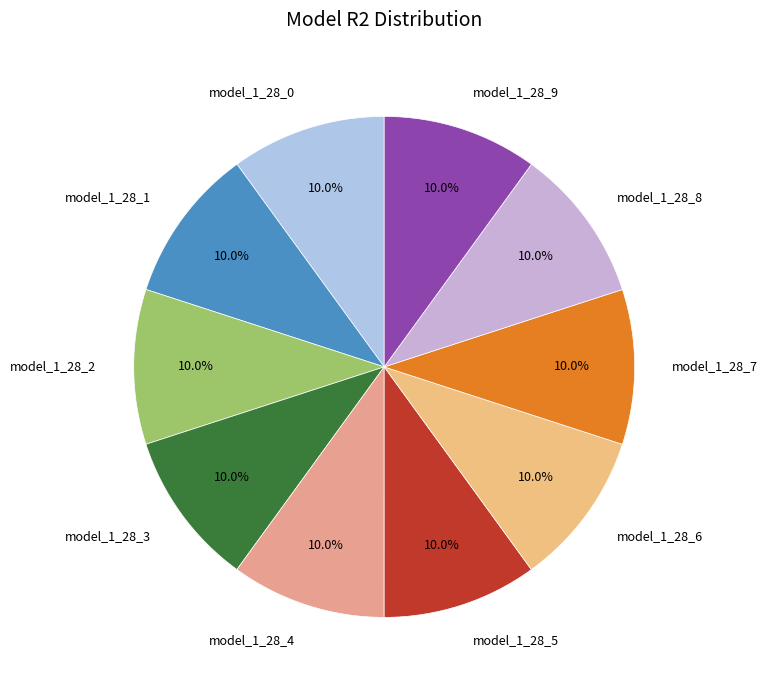

How many segments does this pie chart have?

10